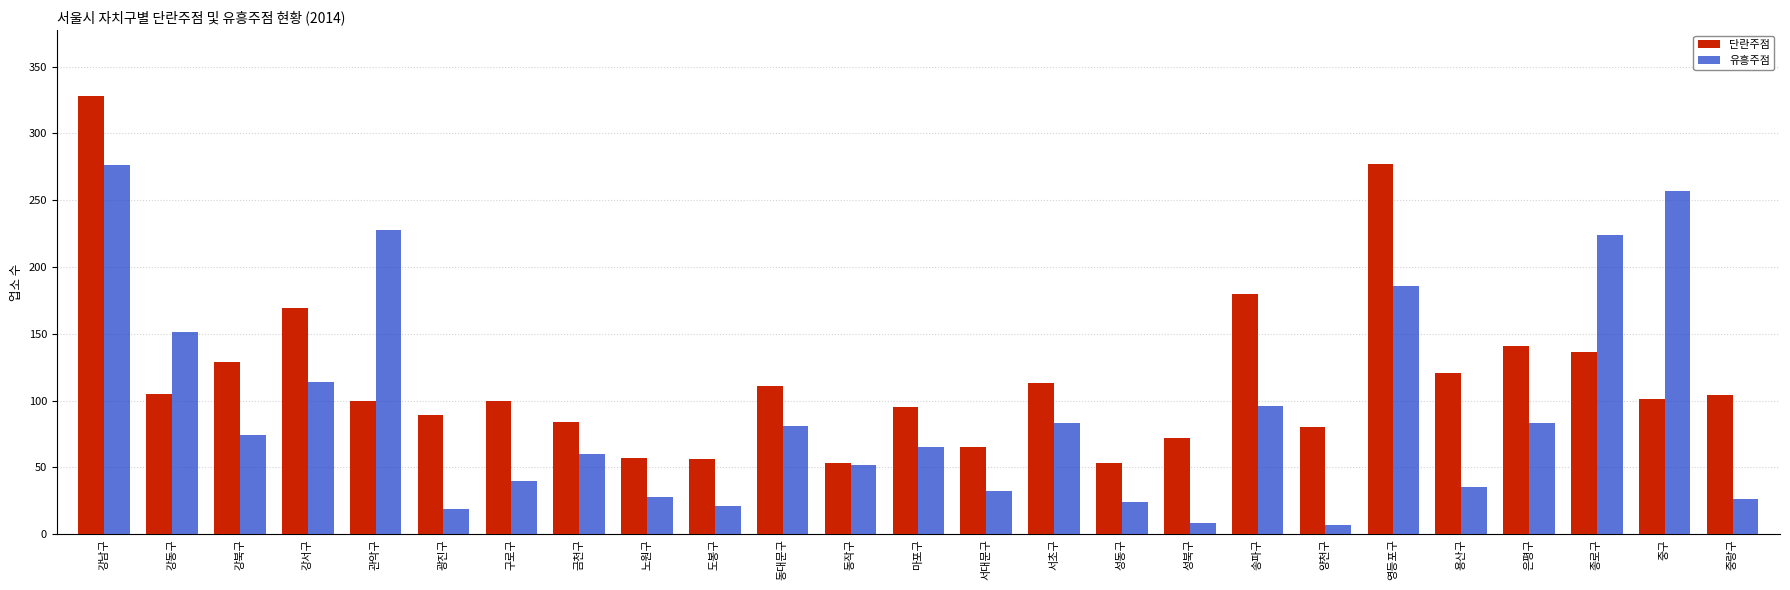

What is the spread (max minus min) of values at 강동구?

46